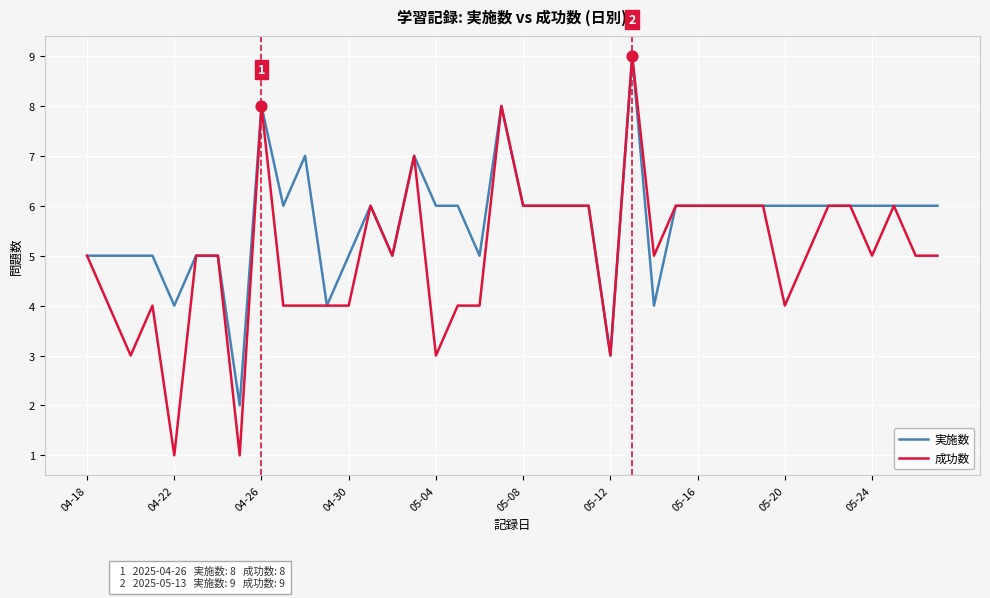

Which series has the largest total across all categories?

実施数